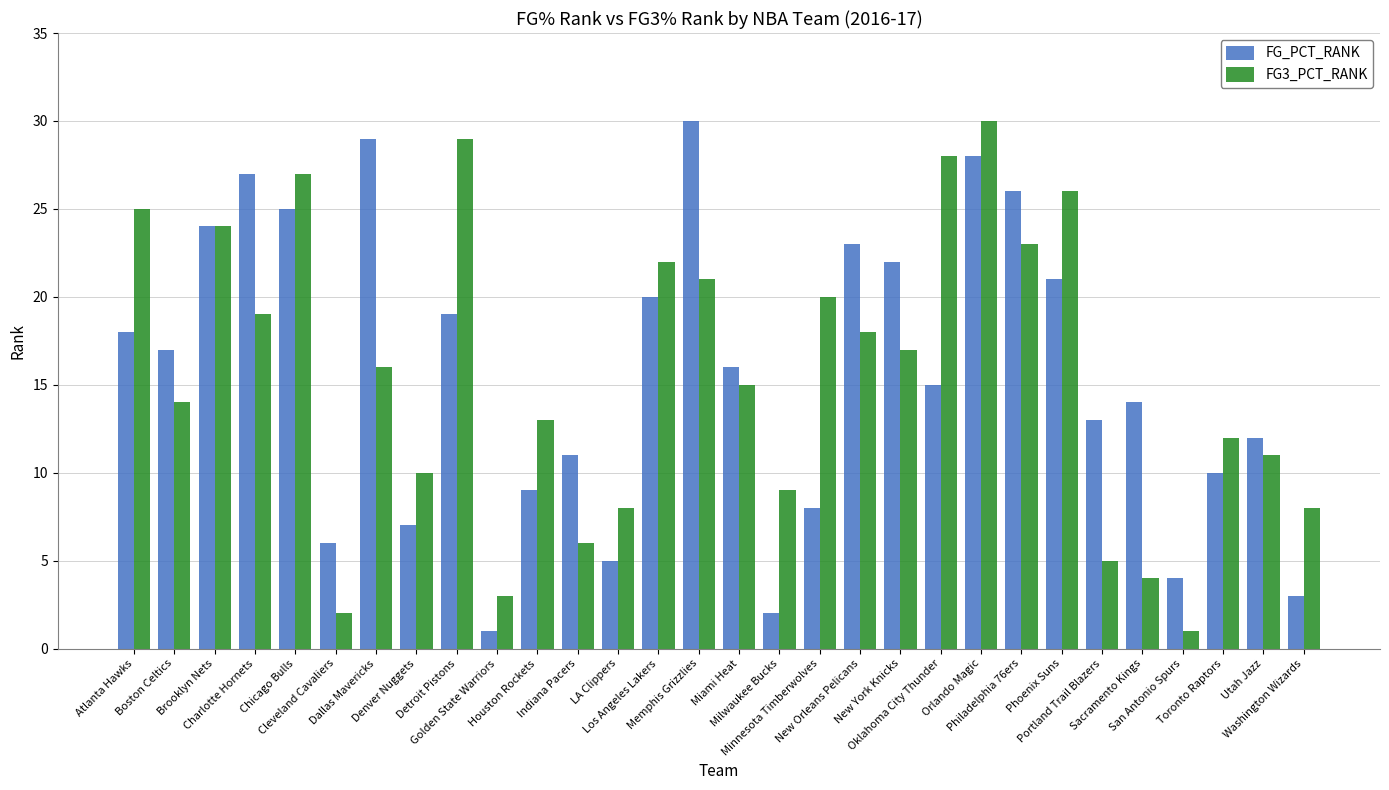

Reading left to right, transcribe all the data shown in this chart.

FG_PCT_RANK: 18	17	24	27	25	6	29	7	19	1	9	11	5	20	30	16	2	8	23	22	15	28	26	21	13	14	4	10	12	3
FG3_PCT_RANK: 25	14	24	19	27	2	16	10	29	3	13	6	8	22	21	15	9	20	18	17	28	30	23	26	5	4	1	12	11	8